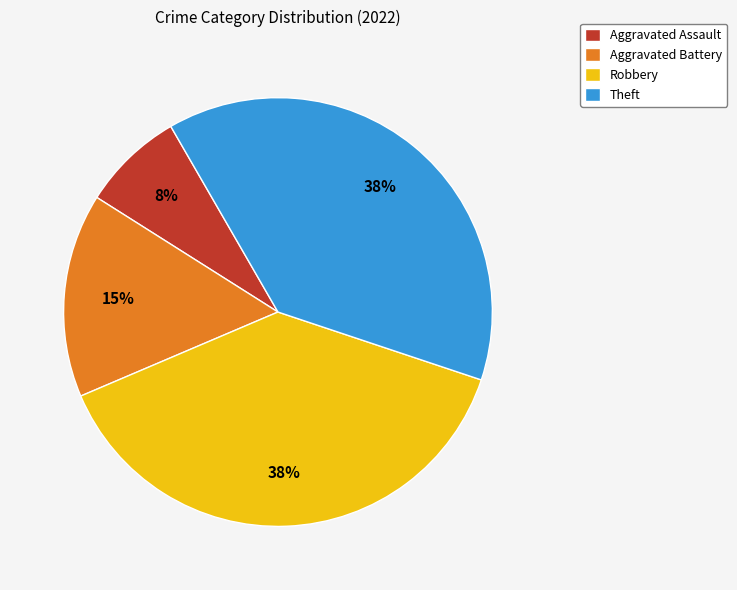

Which slice is the smallest?

Aggravated Assault